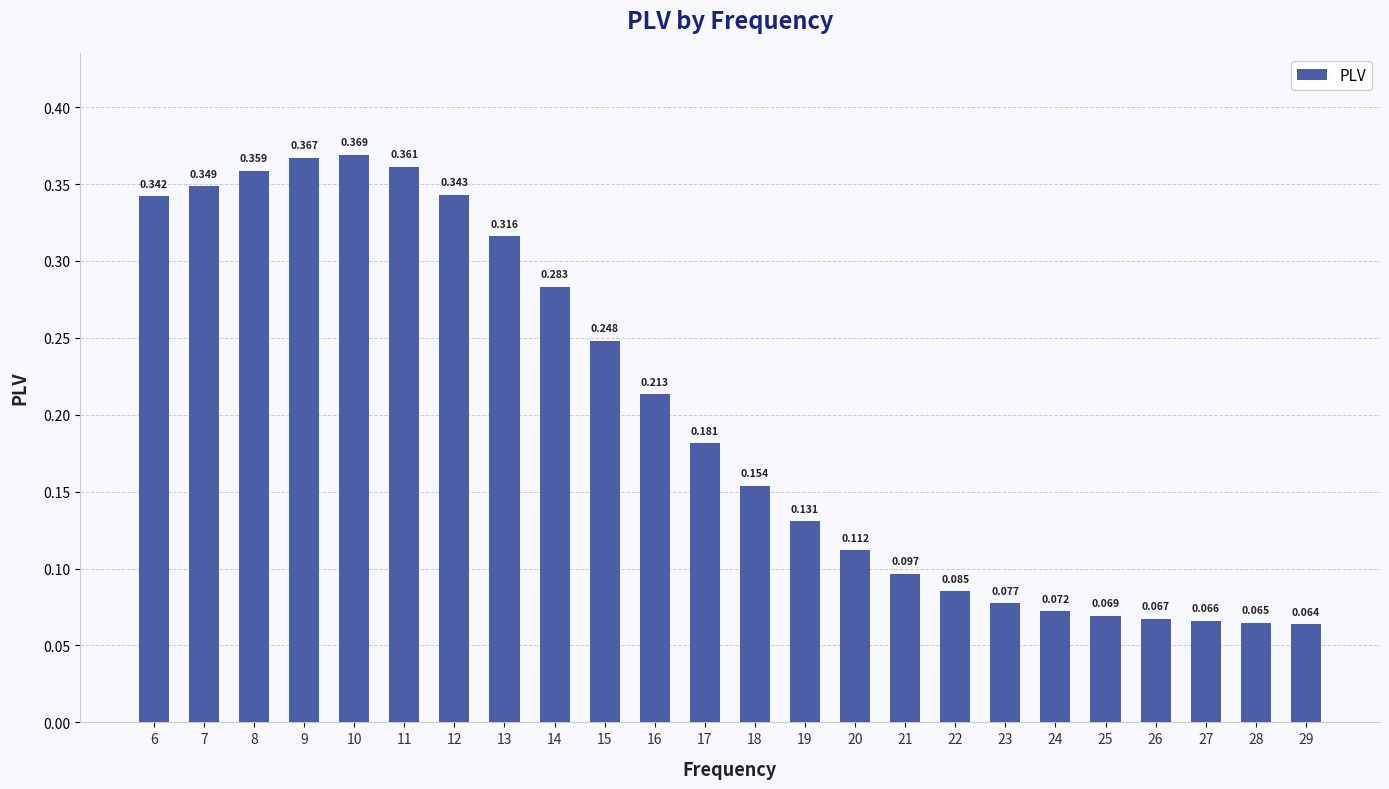

The value at 29 is 0.1. True or false?

True